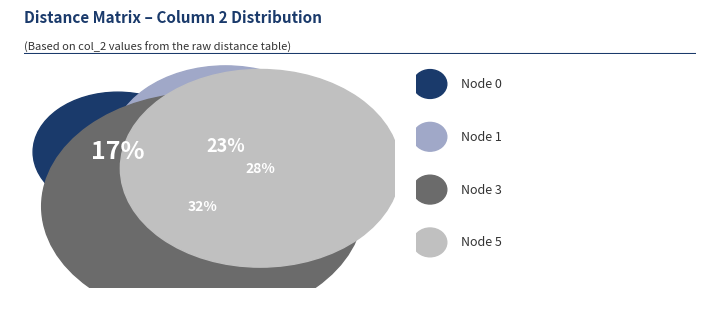

Is there a majority slice in this chart?

No